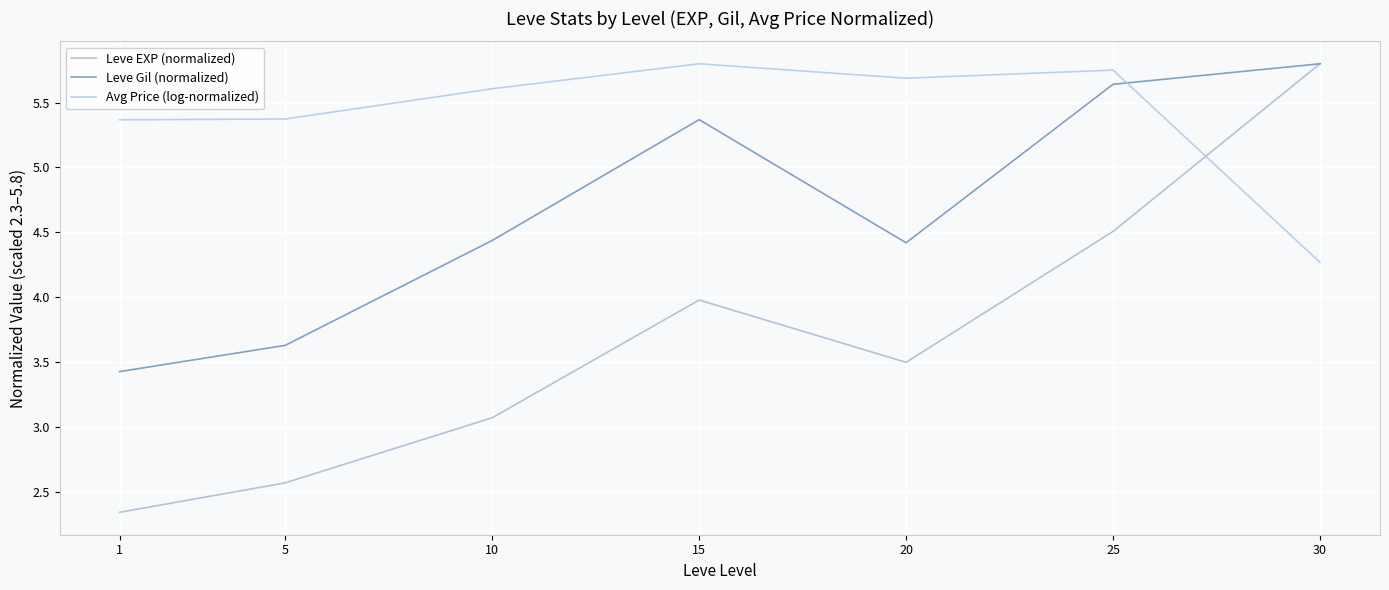

At which category does the chart reach its minimum across all series?

1